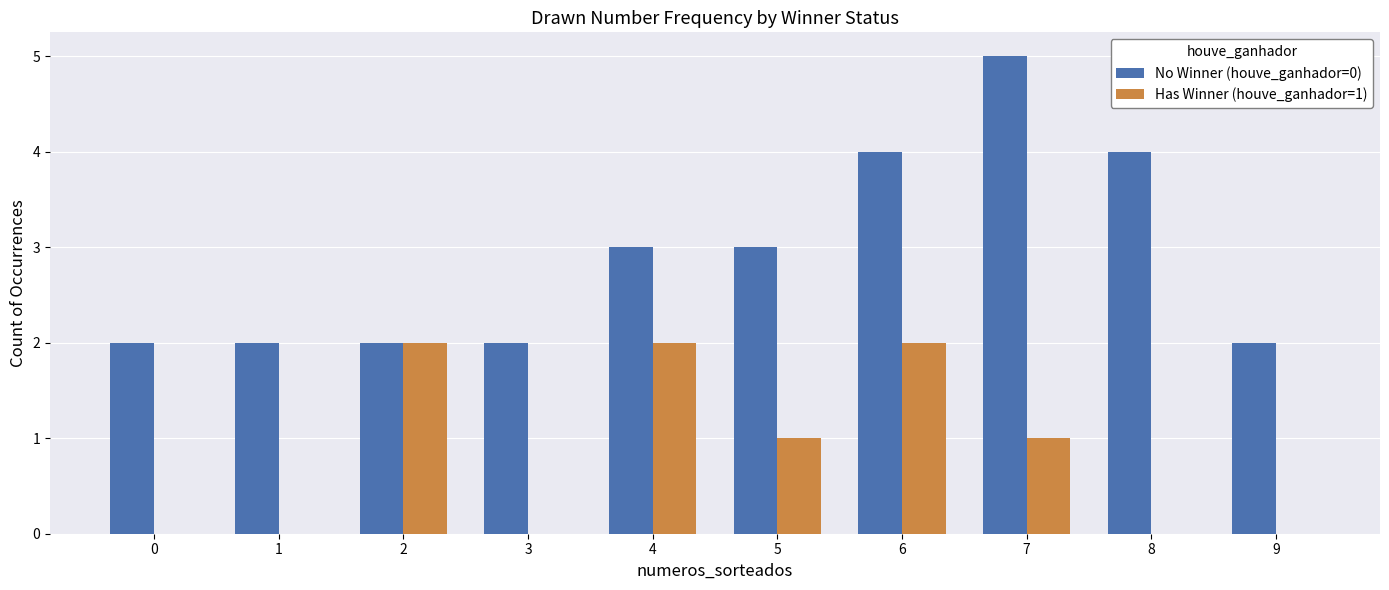

Read the Has Winner (houve_ganhador=1) value at 2.

2